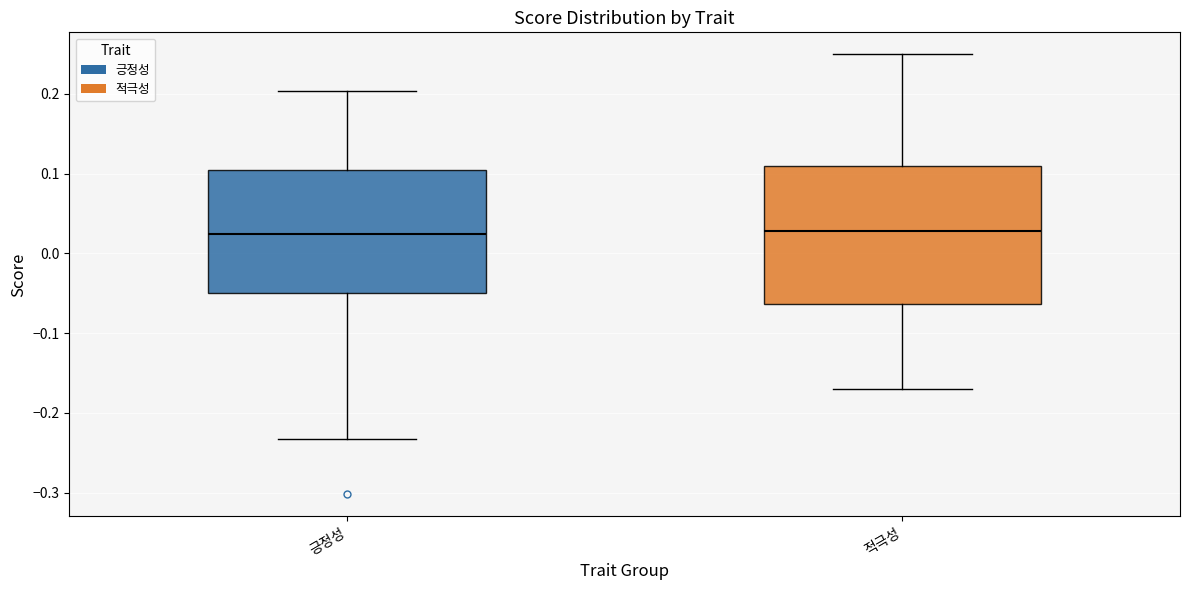

Which box is the tallest, from its lower edge to its upper edge?

적극성